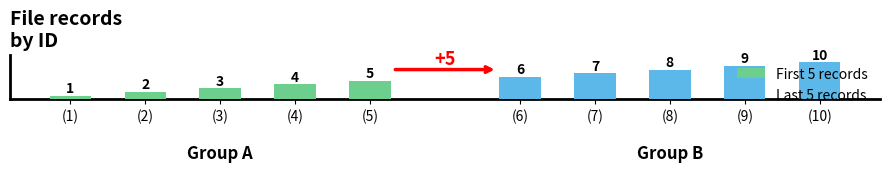

Reading left to right, what are all the values shown in this chart?

First 5 records: 1	2	3	4	5
Last 5 records: 6	7	8	9	10